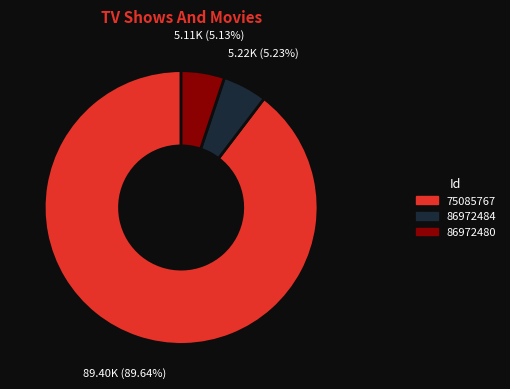

Is the sum of 75085767 and 86972484 greater than half?

Yes